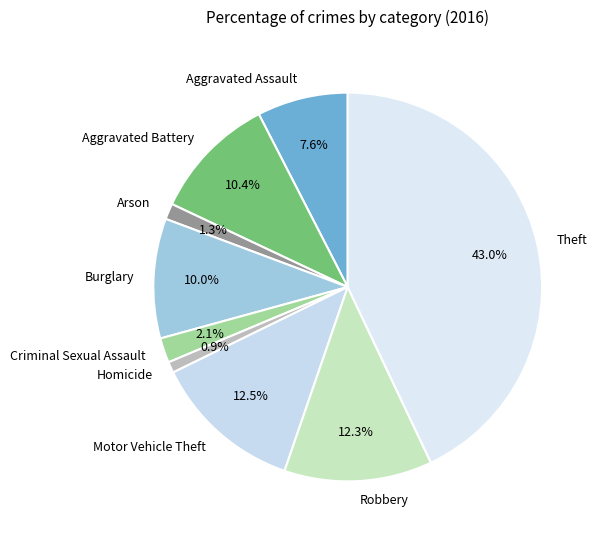

Count the number of slices in the pie.

9